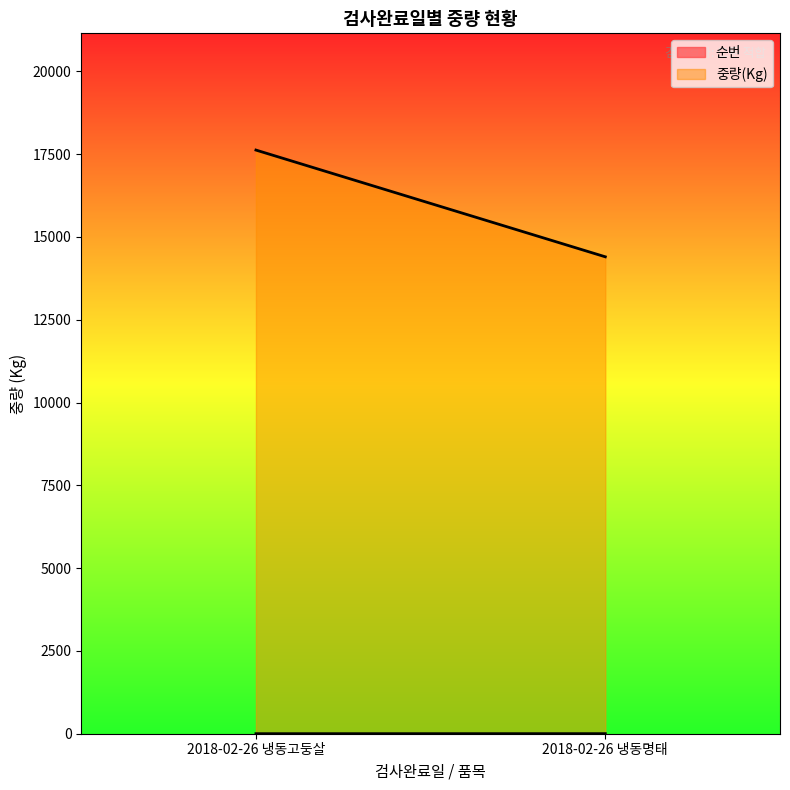

What is the sum of the 중량(Kg) values at 2018-02-26 냉동고둥살 and 2018-02-26 냉동명태?

32023